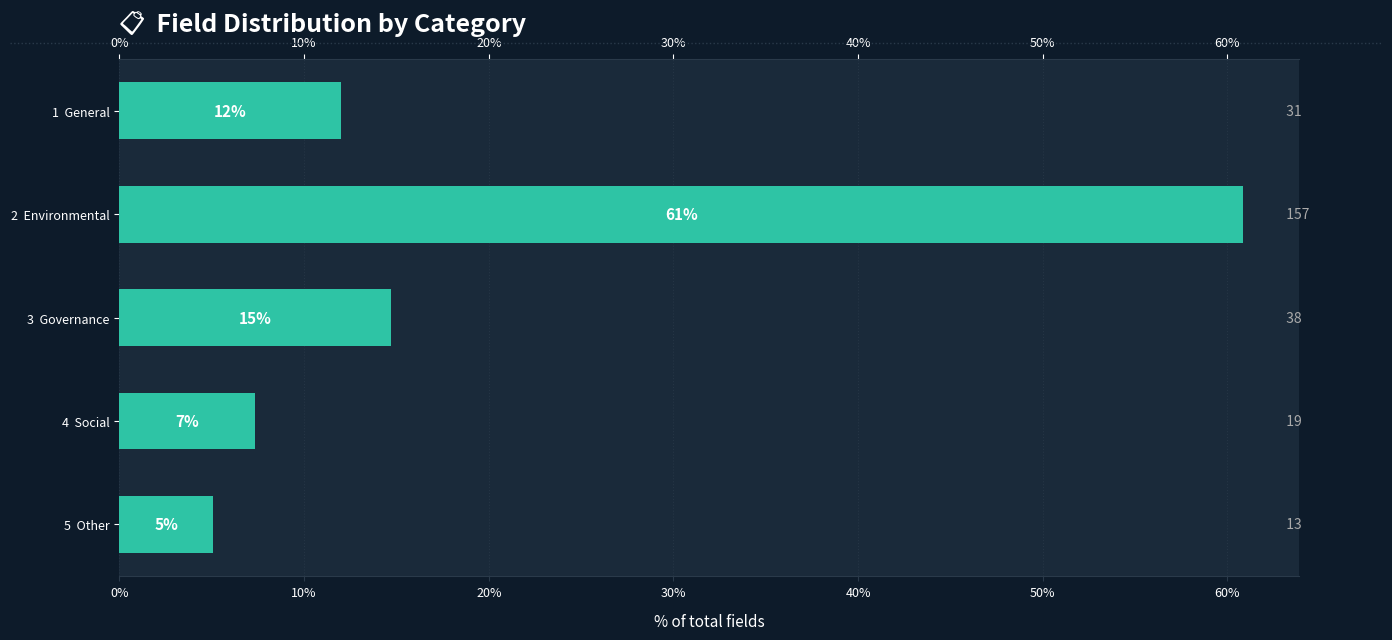

What is the value of the 2nd bar from the left?

60.9